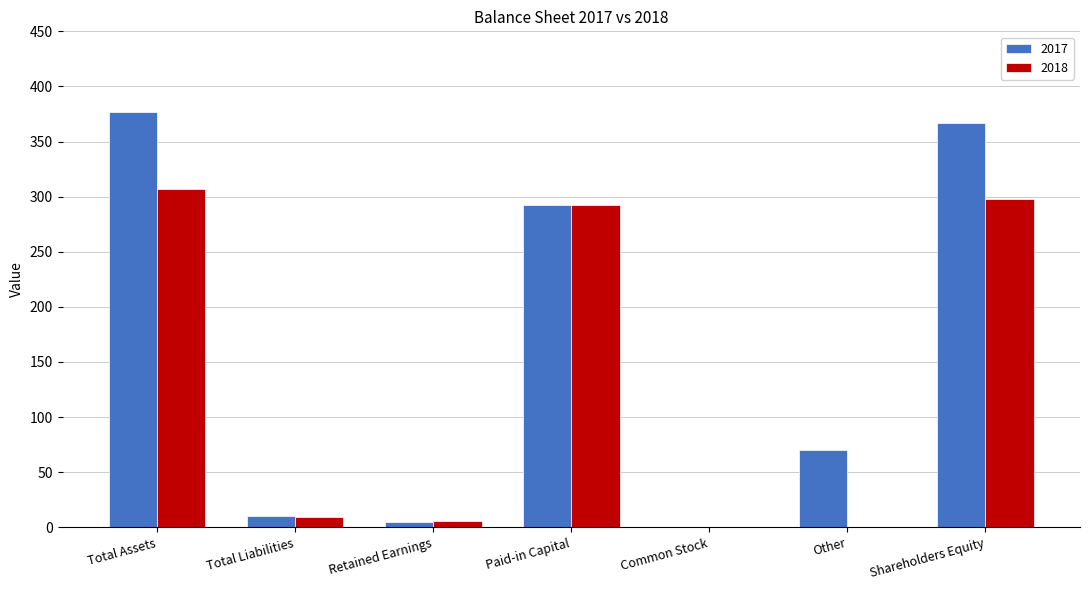

Read the 2018 value at Total Liabilities.

9